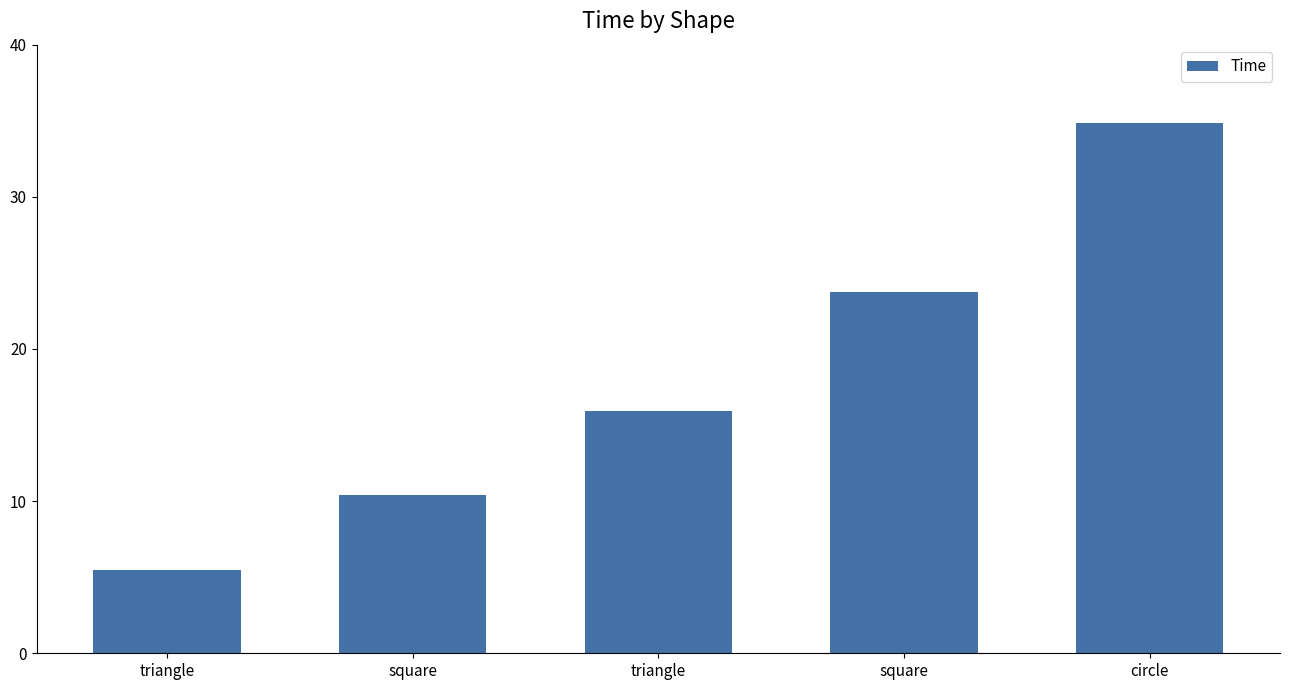

List the labels in order of value, smallest first.

triangle, square, triangle, square, circle